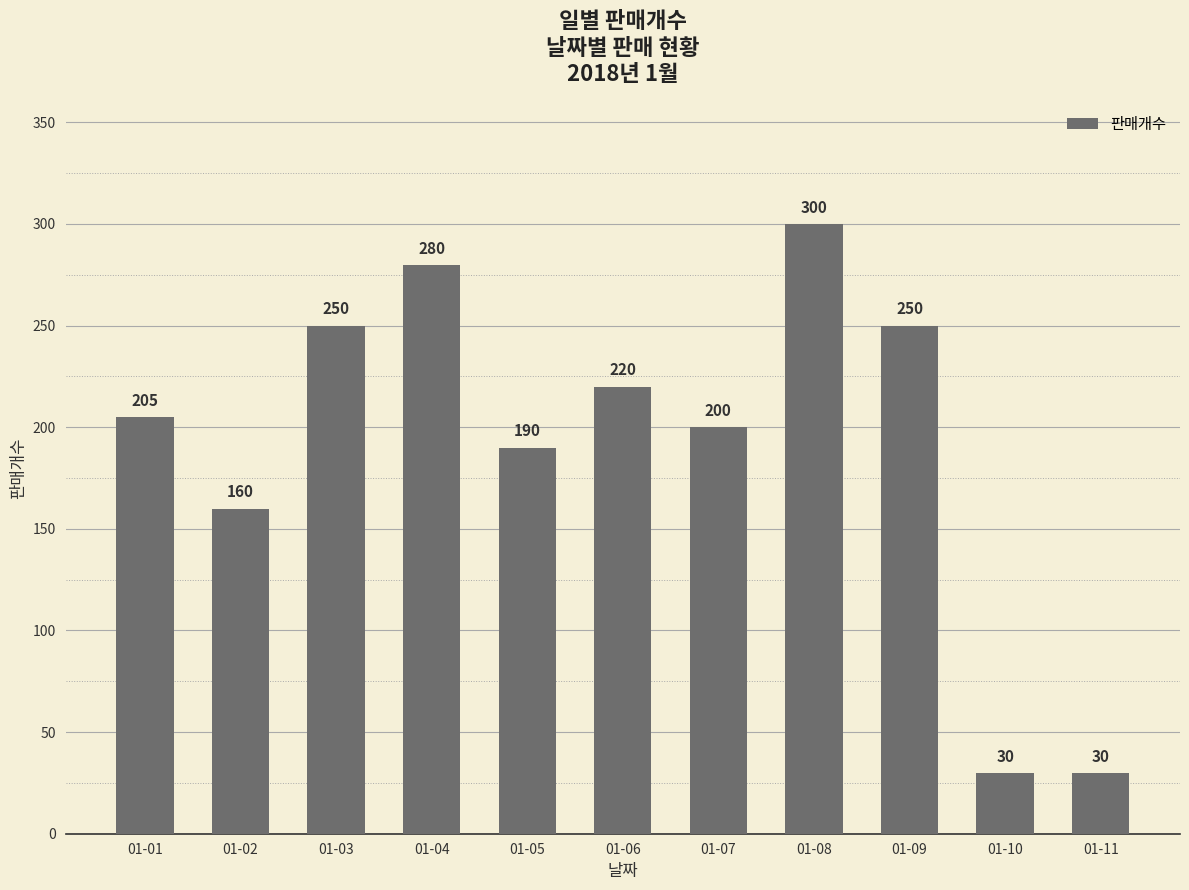

What is the approximate value at 01-02, to the nearest 50?

150